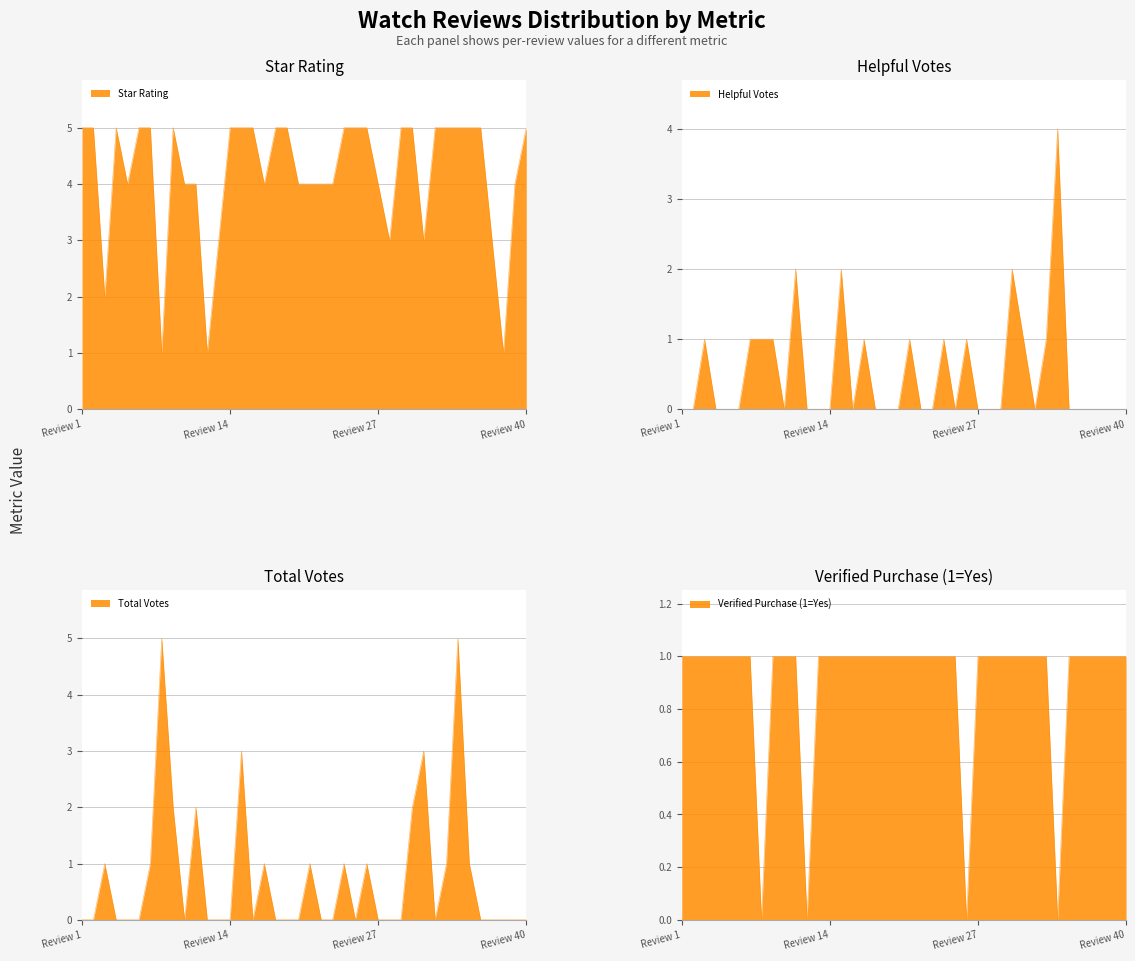

Reading left to right, list all the values displayed in this chart.

star_rating: 5	5	2	5	4	5	5	1	5	4	4	1	3	5	5	5	4	5	5	4	4	4	4	5	5	5	4	3	5	5	3	5	5	5	5	5	3	1	4	5
helpful_votes: 0	0	1	0	0	0	1	1	1	0	2	0	0	0	2	0	1	0	0	0	1	0	0	1	0	1	0	0	0	2	1	0	1	4	0	0	0	0	0	0
total_votes: 0	0	1	0	0	0	1	5	2	0	2	0	0	0	3	0	1	0	0	0	1	0	0	1	0	1	0	0	0	2	3	0	1	5	1	0	0	0	0	0
verified_purchase_Y: 1	1	1	1	1	1	1	0	1	1	1	0	1	1	1	1	1	1	1	1	1	1	1	1	1	0	1	1	1	1	1	1	1	0	1	1	1	1	1	1